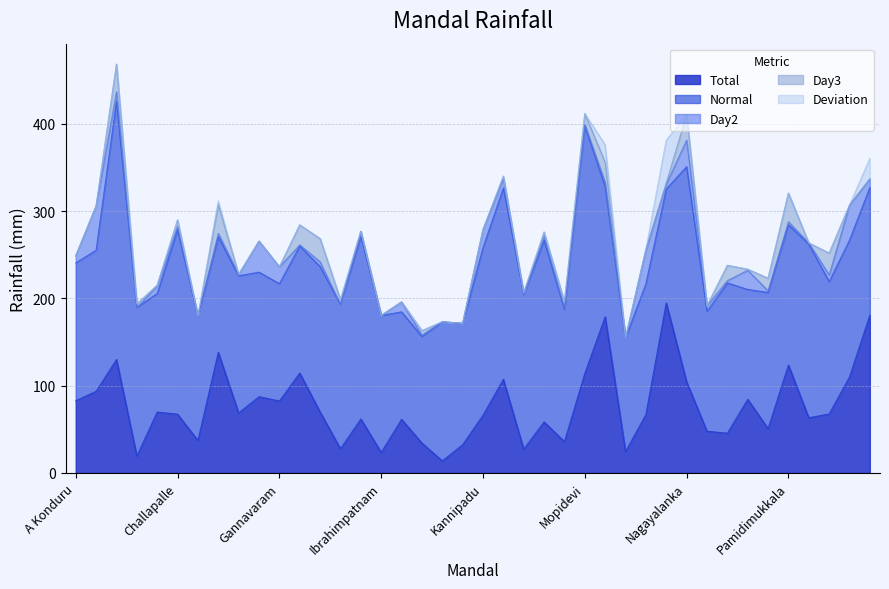

Does the chart display data point markers on the line(s)?

No